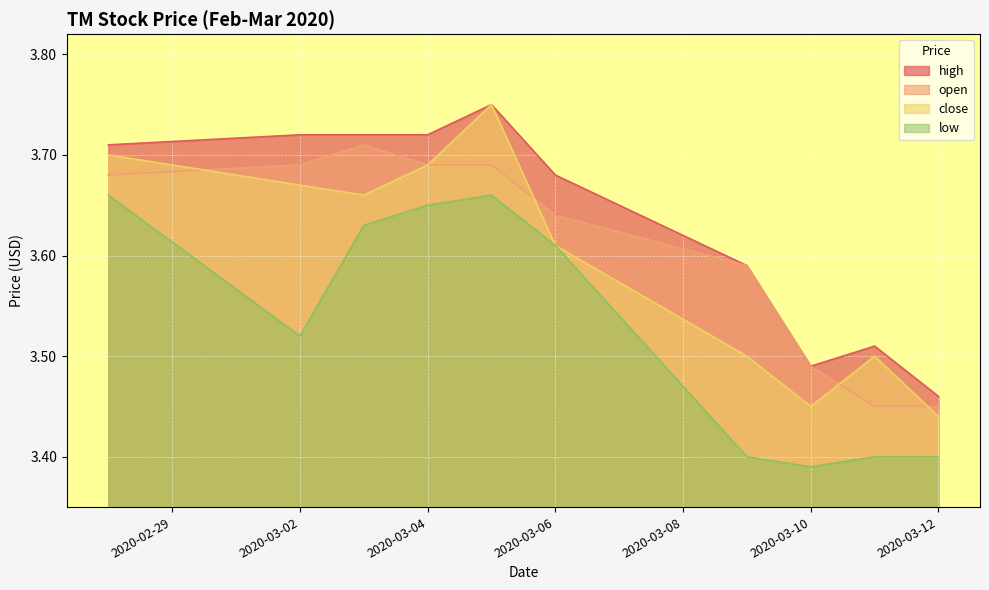

The value of close at 2020-03-11 is 5.5. True or false?

False